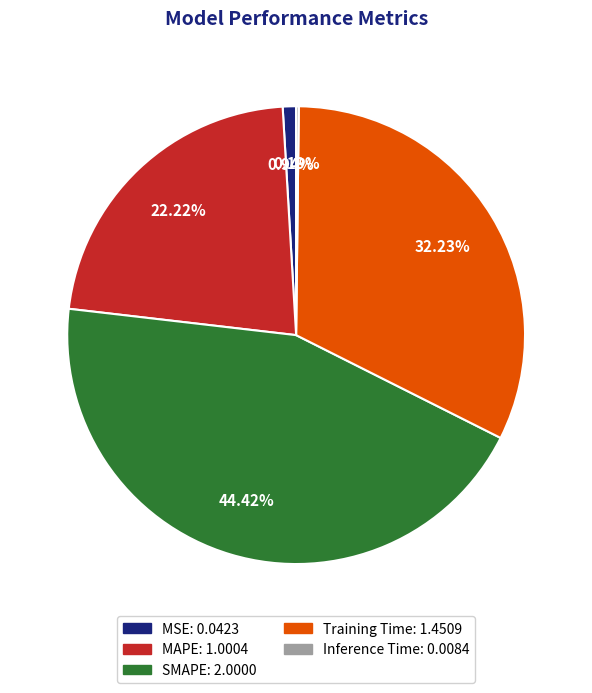

To the nearest percent, what is the difference between the Training Time and MSE slice percentages?

31%